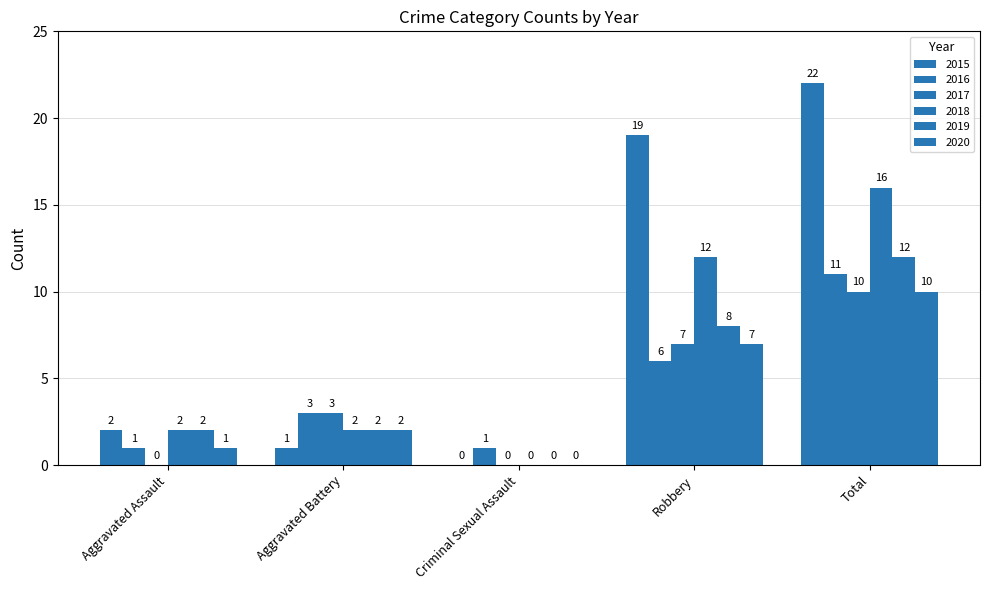

How many values in 2018 are above zero?

4